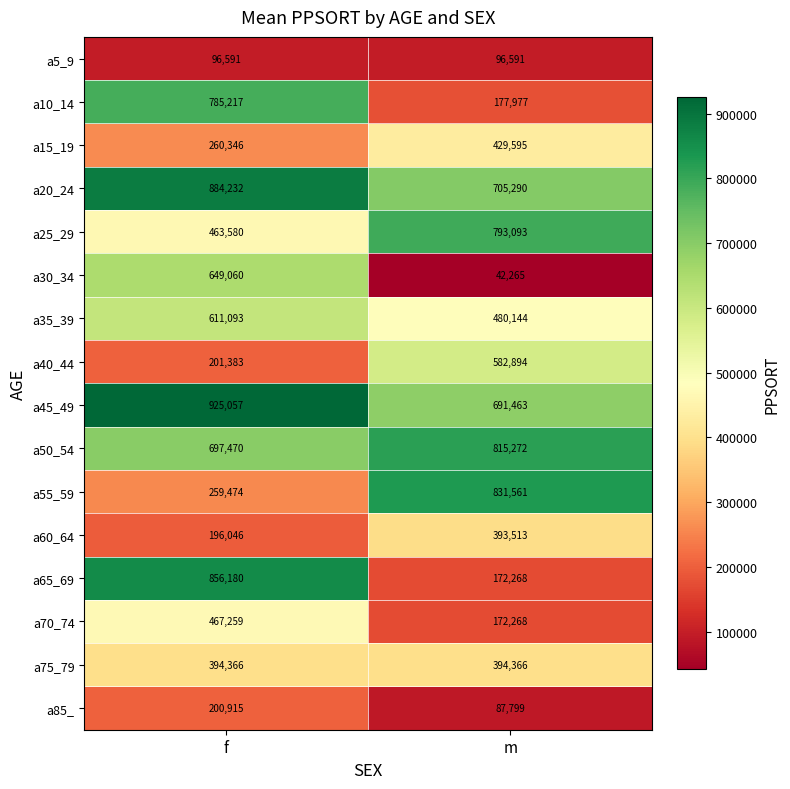

True or false: a60_64 has a value of 564146 at m.

False